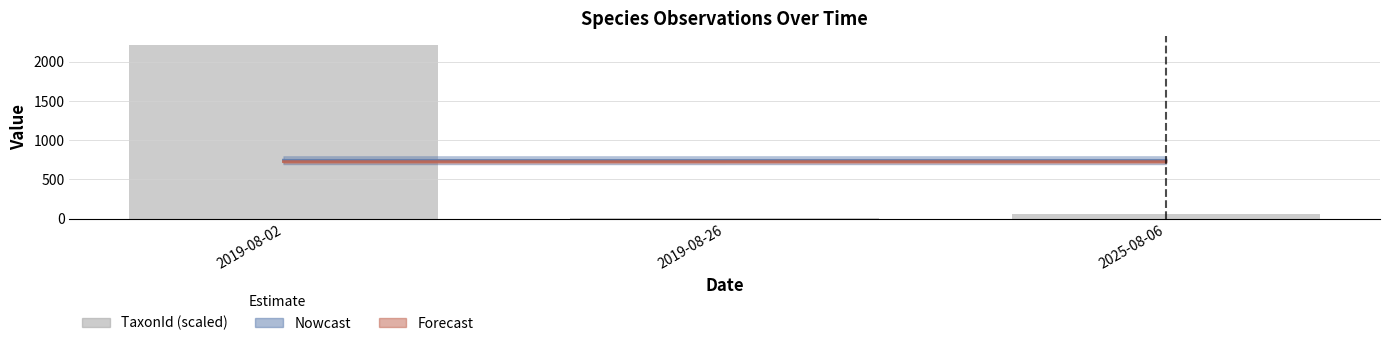

True or false: Ost (scaled) has a value of 279.3 at 2019-08-02.

False